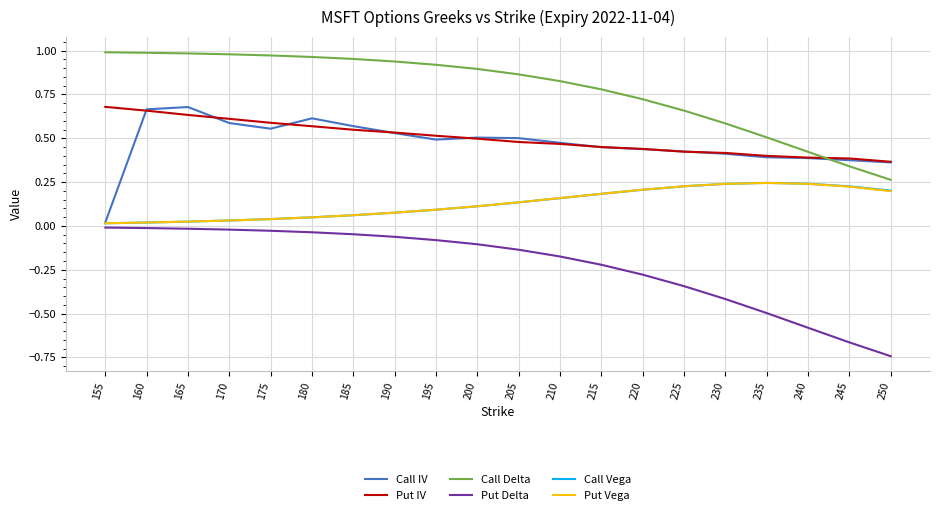

Which label corresponds to the smallest value in the chart?

250